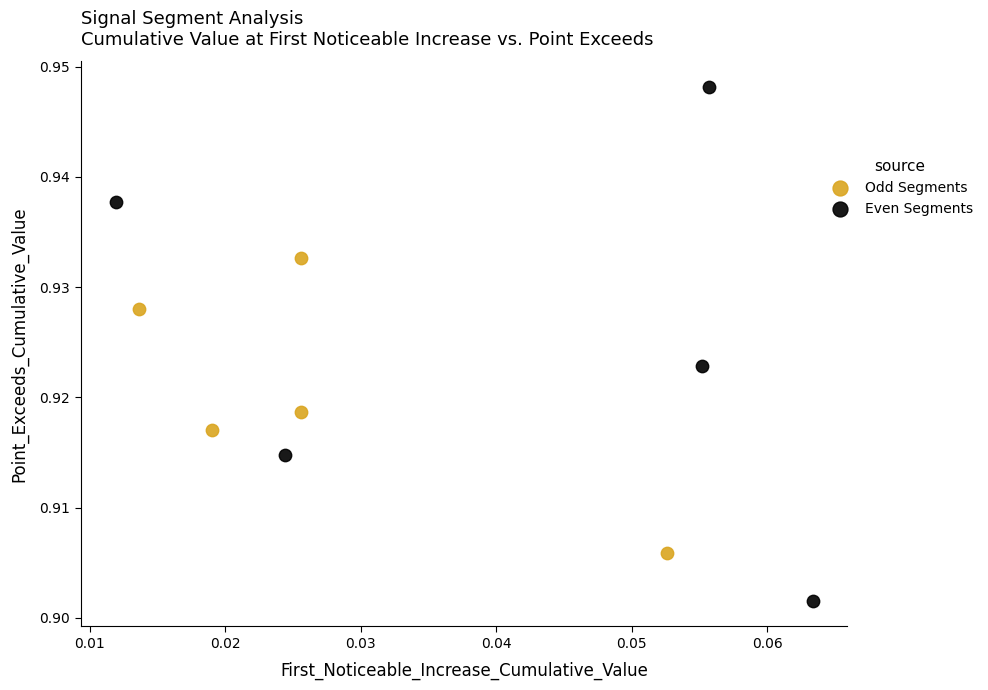

Which series reaches the minimum Y coordinate?

Even Segments